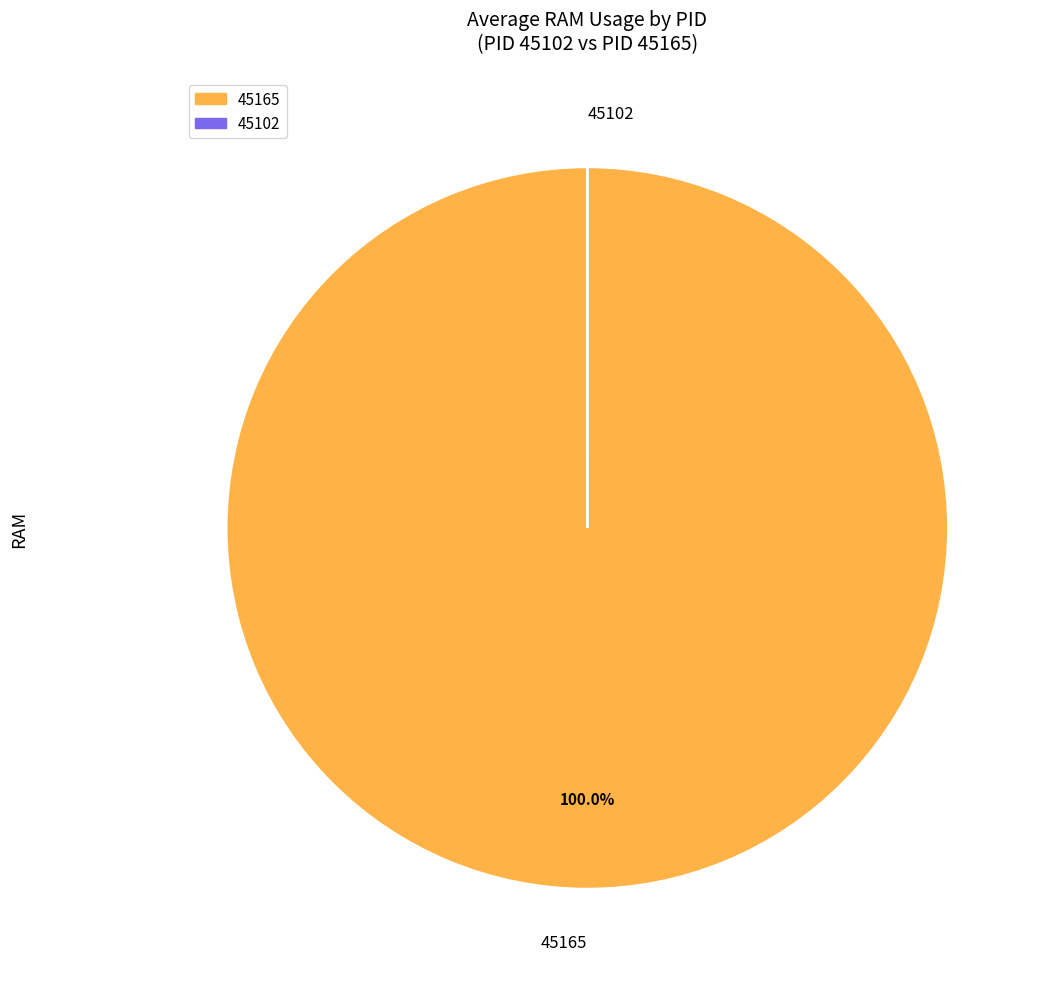

Which category accounts for the majority?

45165